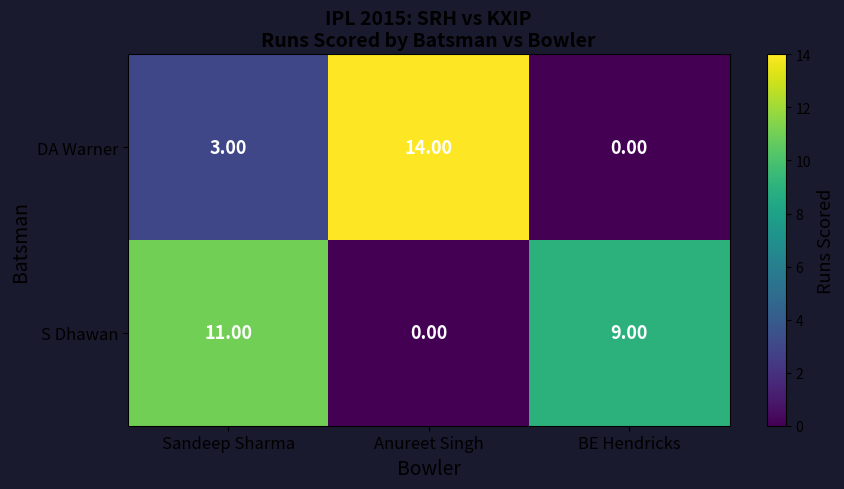

Which series changed the most between Sandeep Sharma and BE Hendricks?

DA Warner